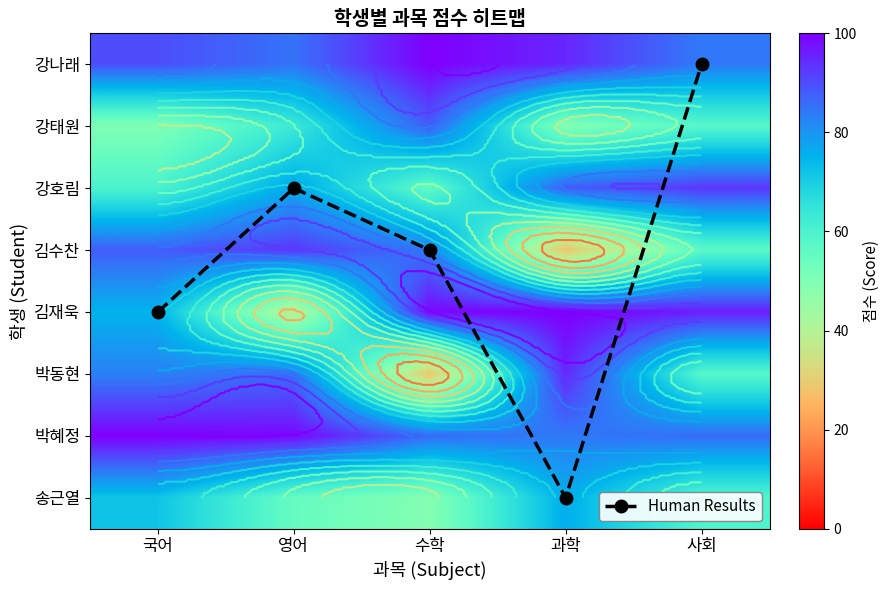

How many distinct data groups are displayed?

9